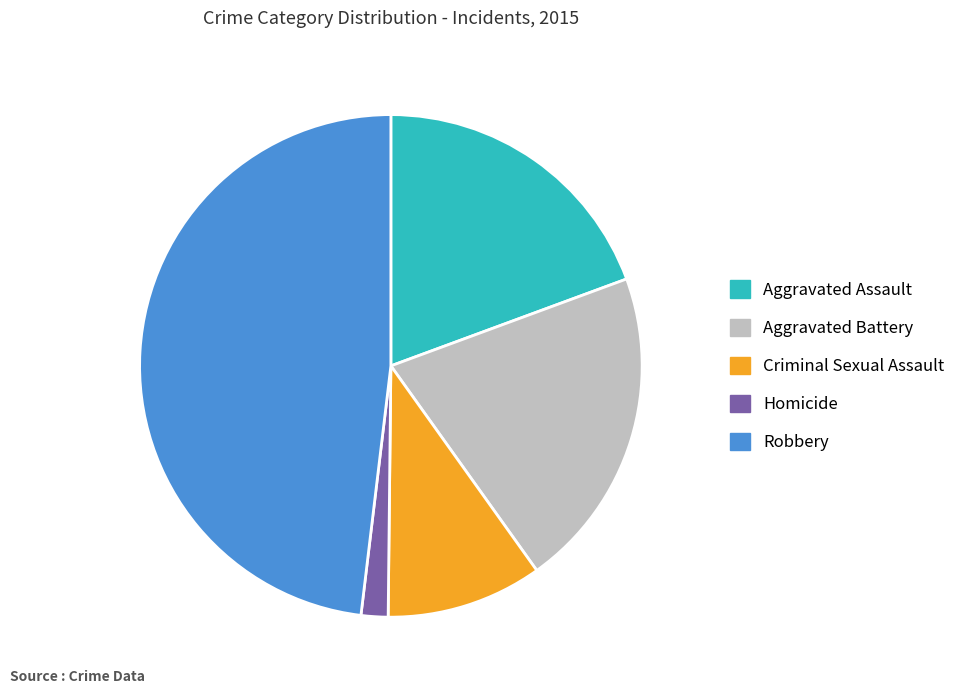

Count the number of slices in the pie.

5